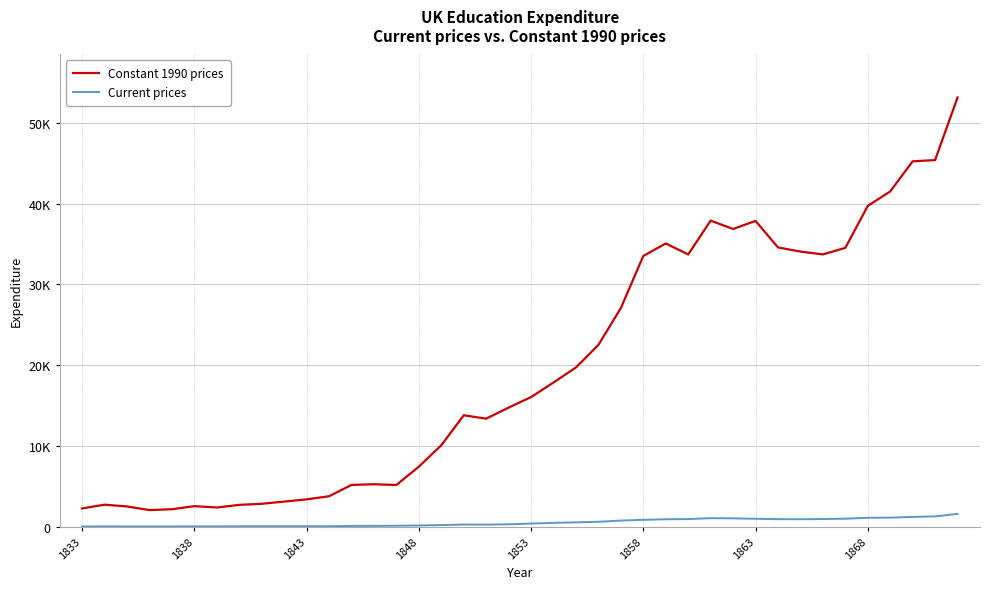

What are all the series names shown in the legend?

Constant 1990 prices, Current prices